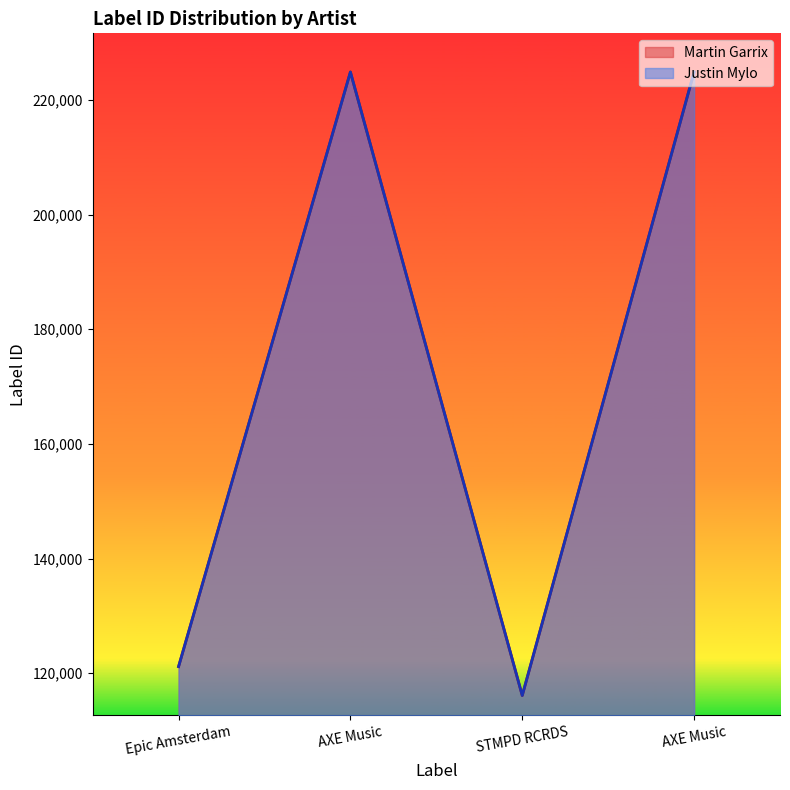

Does the chart have visible grid lines?

No